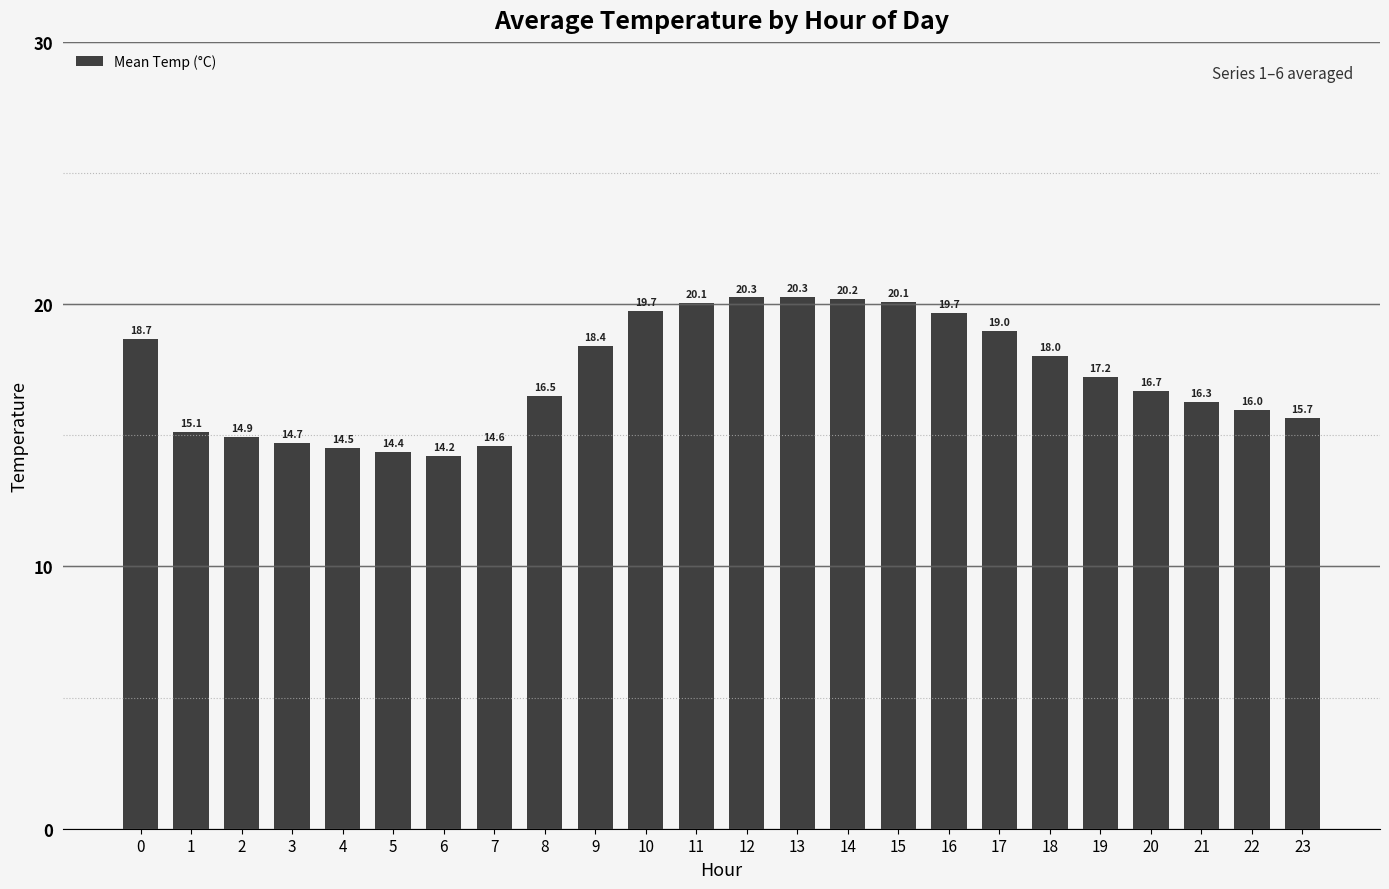

Are the bars horizontal?

No